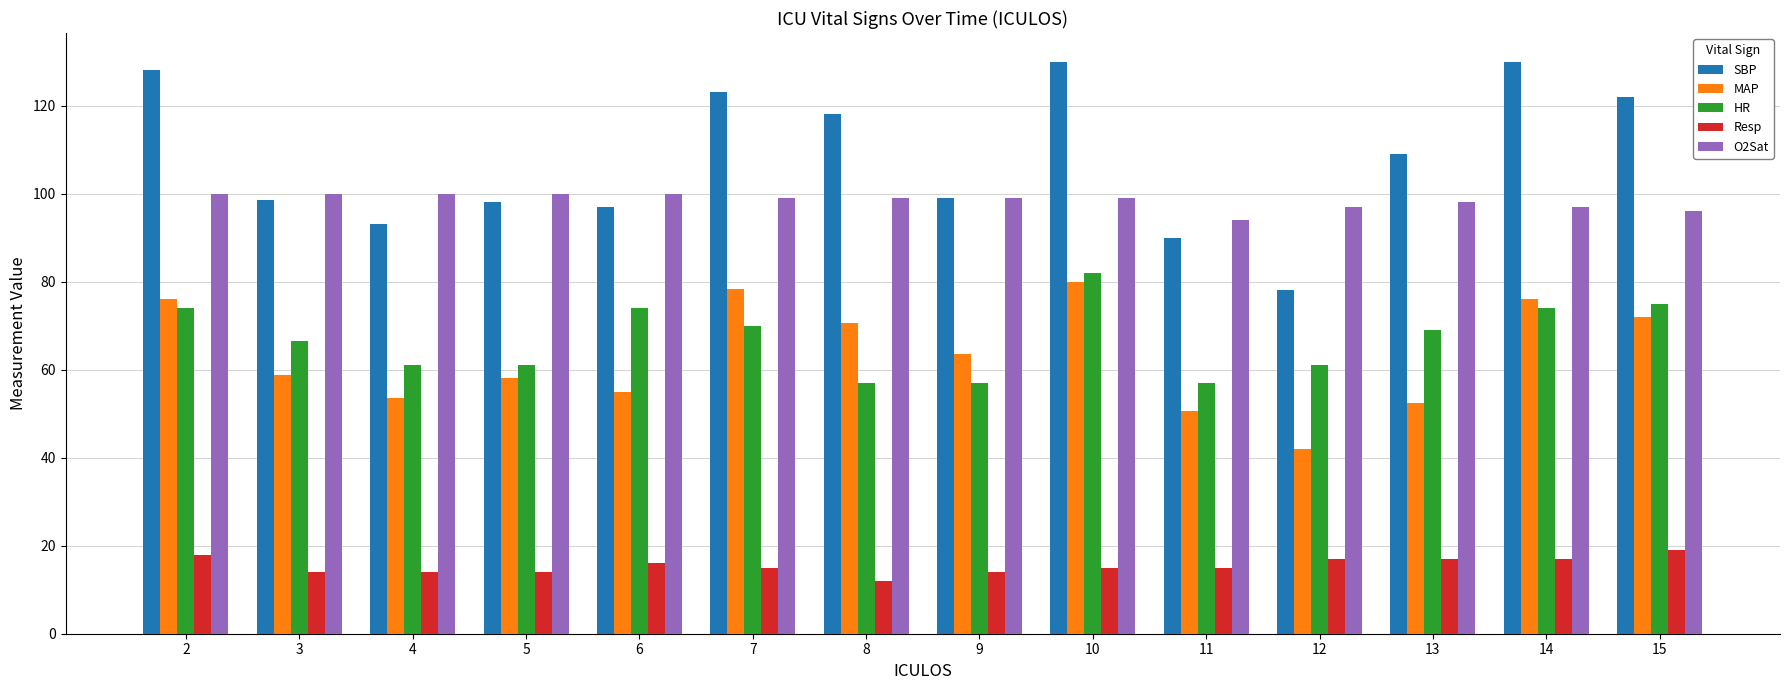

What is the approximate value of HR at 3?

66.5